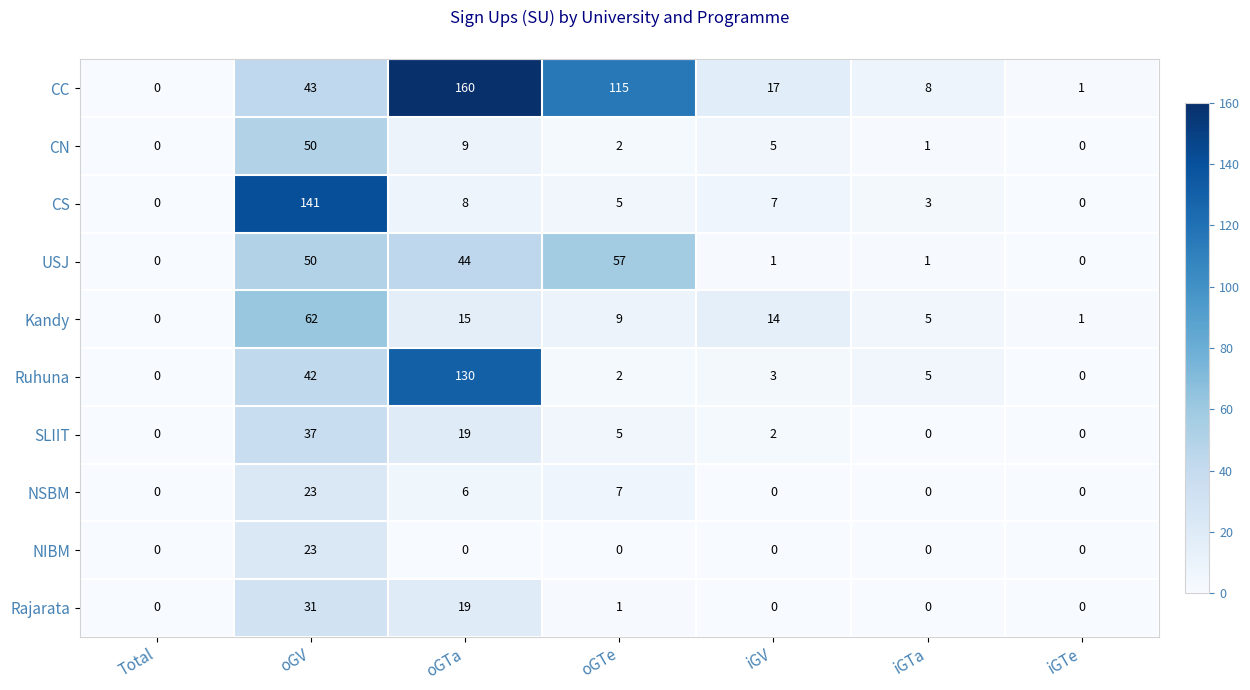

What is the sum of all CC values?

344